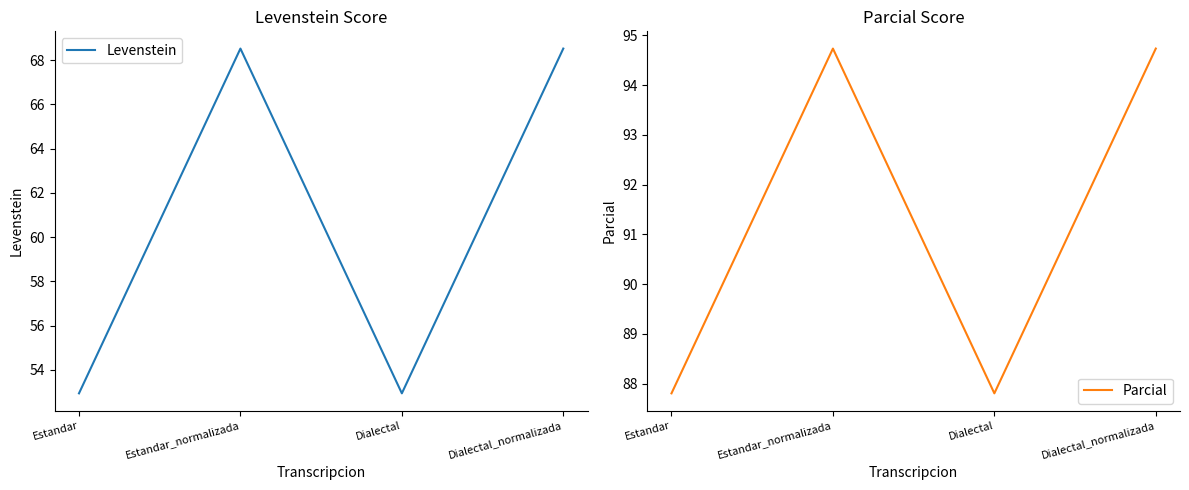

Count the number of categories in the chart.

4